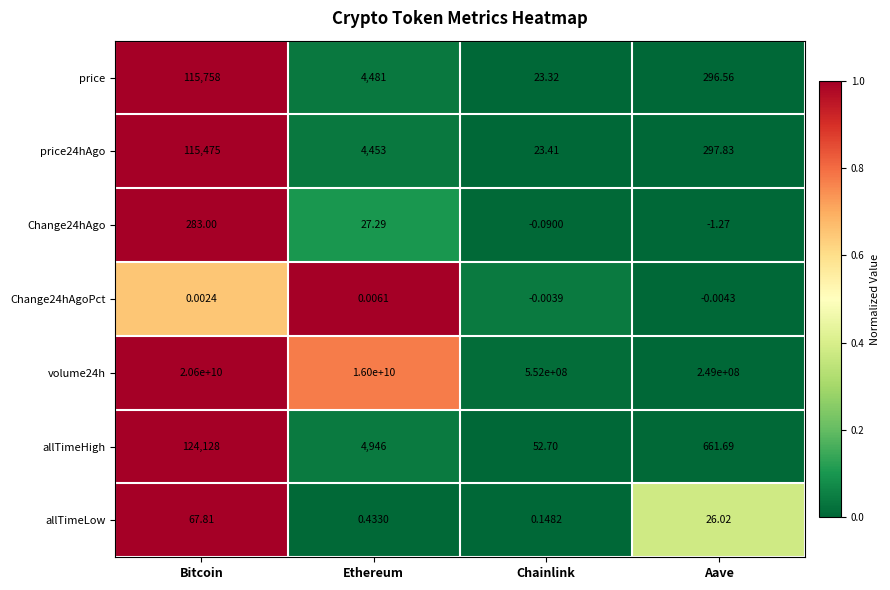

At which label does volume24h first exceed 16000000000?

Bitcoin